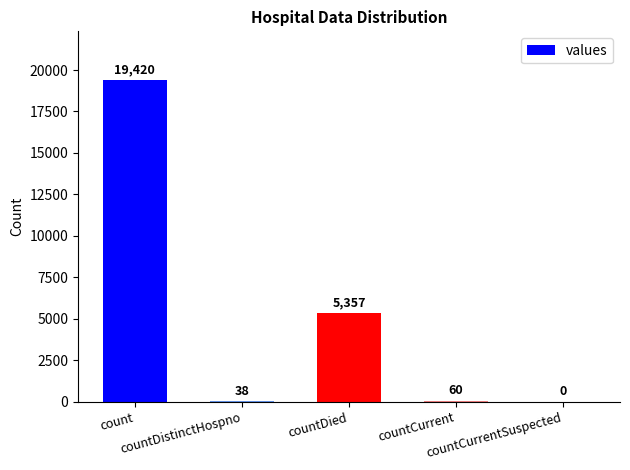

How many categories are shown in the chart?

5